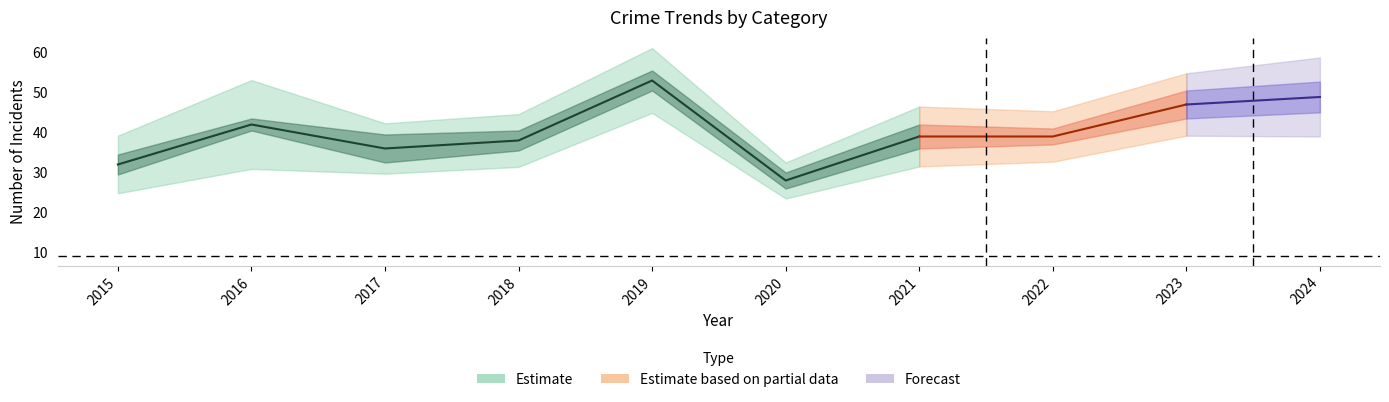

What is the sum of the Total values at 2017 and 2021?

75